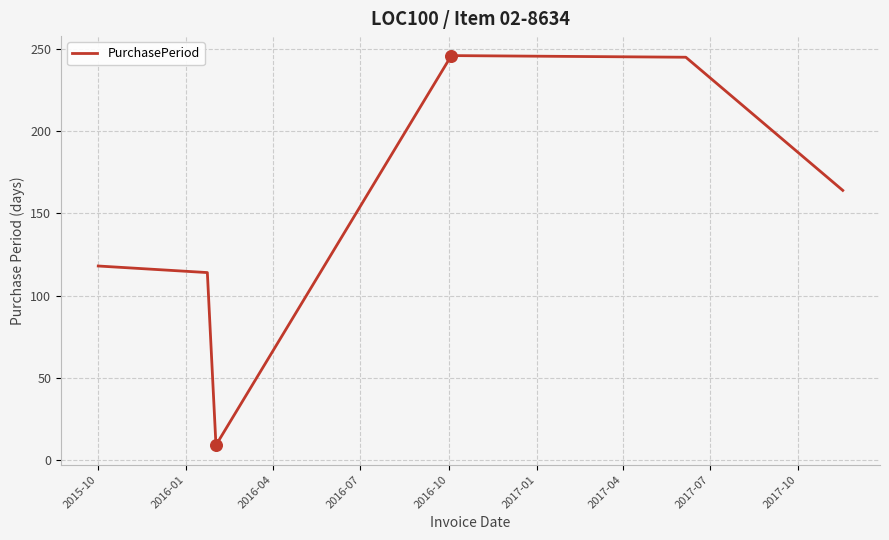

What is the minimum value shown in the chart?

9